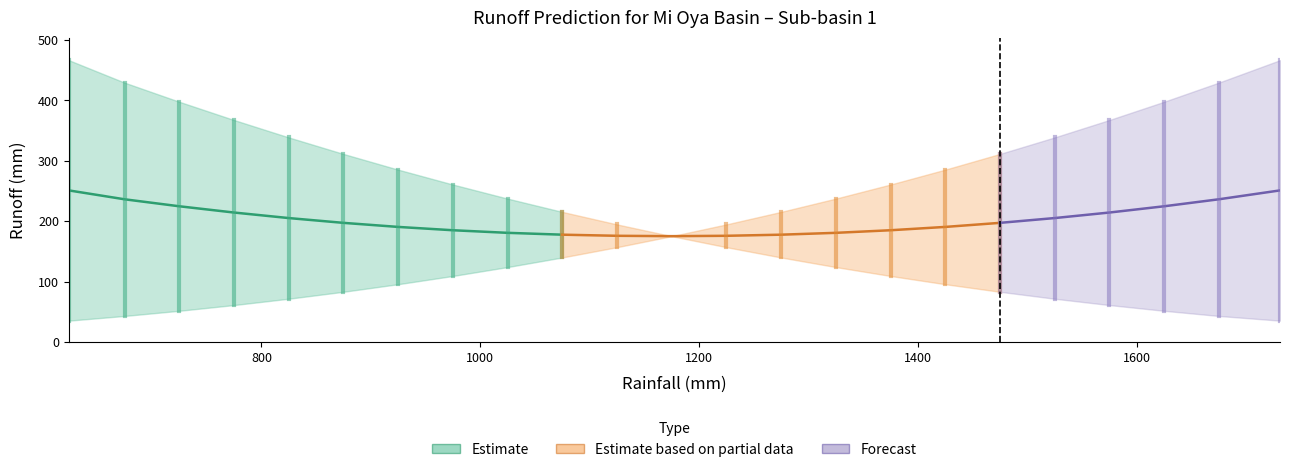

The Runoff Decreasing series shows 112.3 at 975. True or false?

False